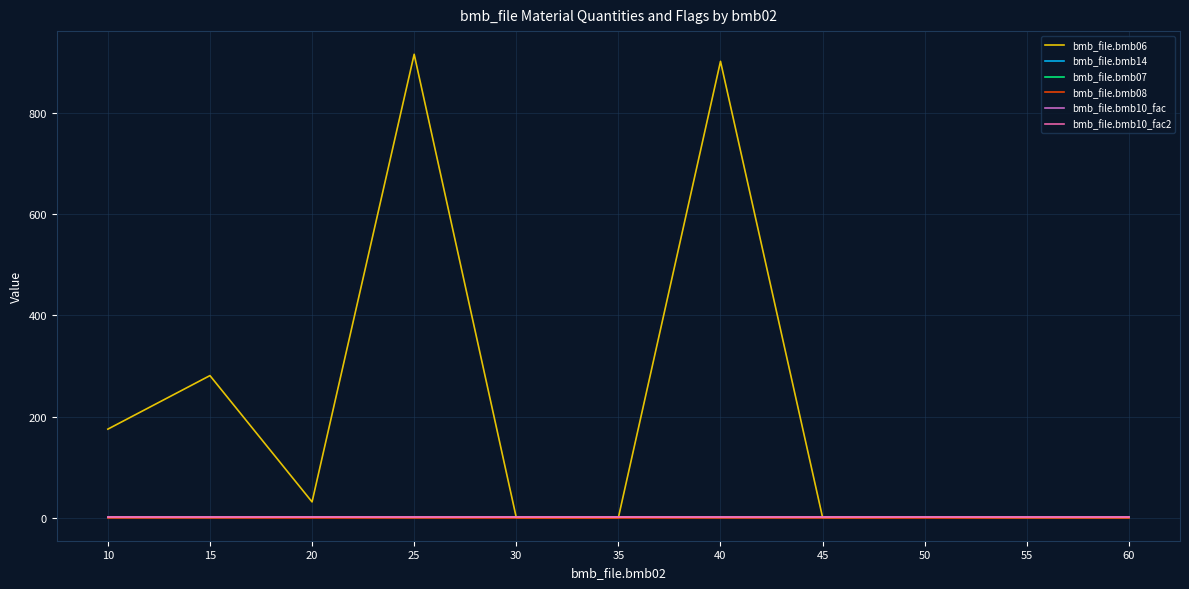

Where is bmb_file.bmb10_fac2 nearest to the value 1?

10